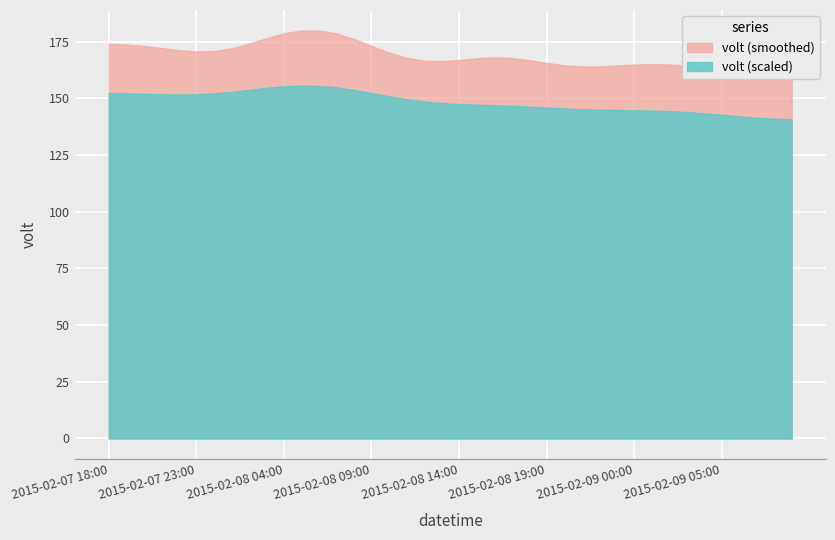

Between 2015-02-08 16:00 and 2015-02-07 19:00, which is larger?

2015-02-07 19:00